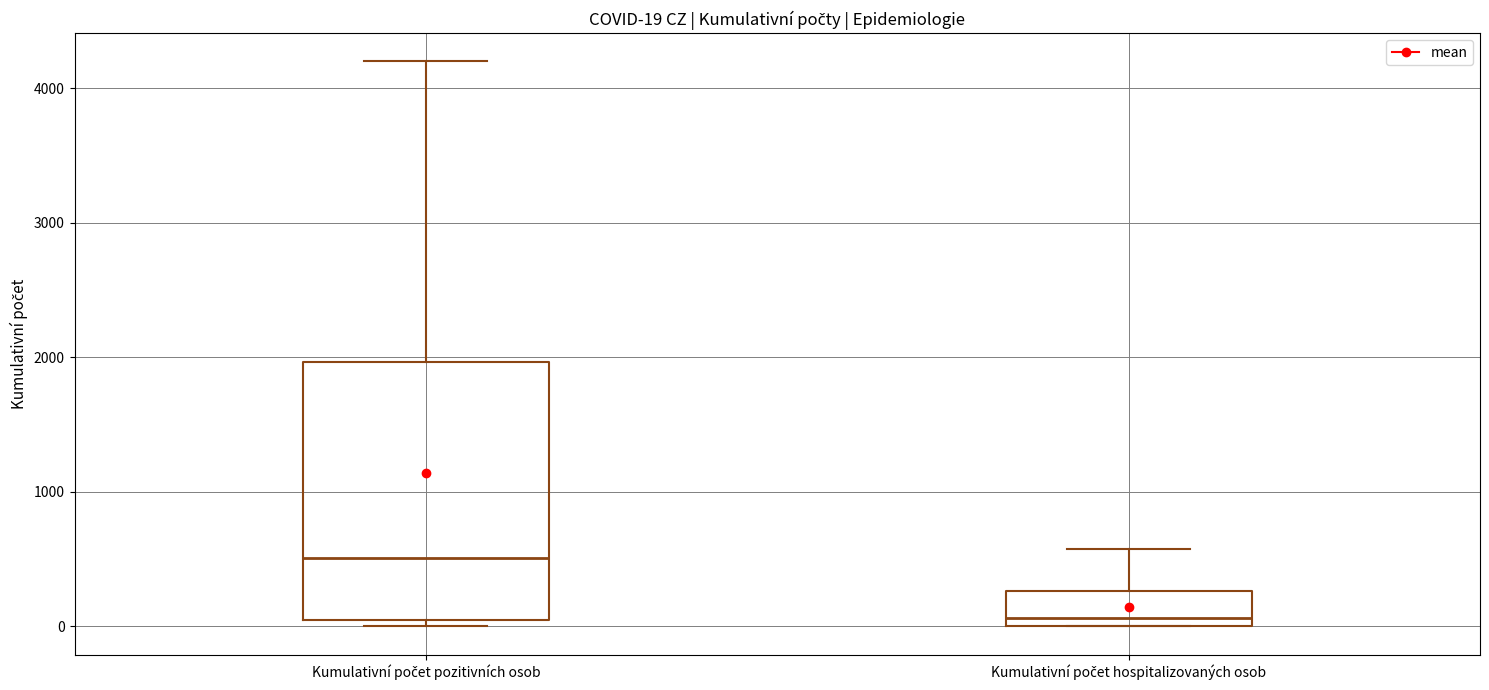

Which box is the tallest, from its lower edge to its upper edge?

Kumulativní počet pozitivních osob